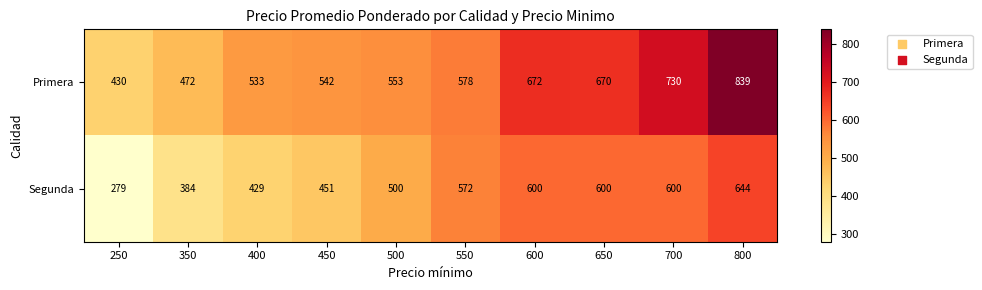

Read the Primera value at 450, to the nearest 10.

540